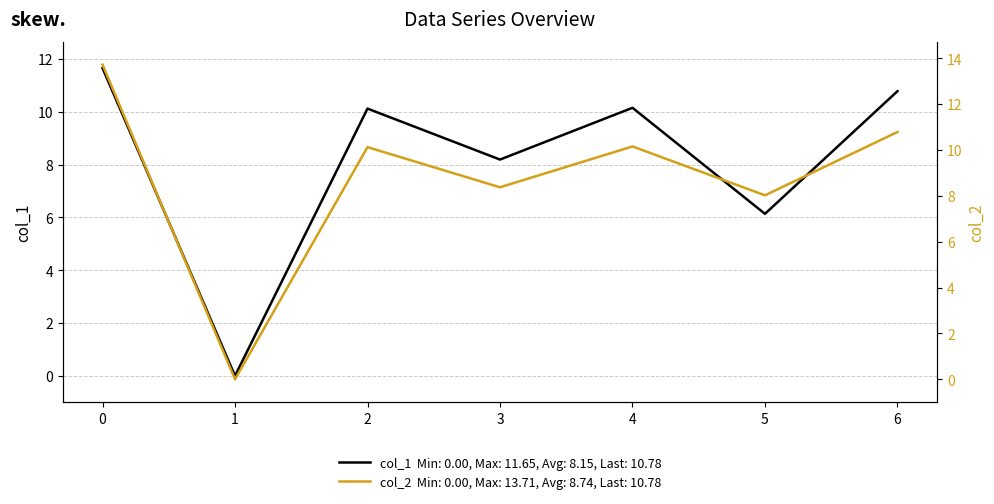

Is the value of col_1 at 1 greater than the value of col_2 at 5?

No